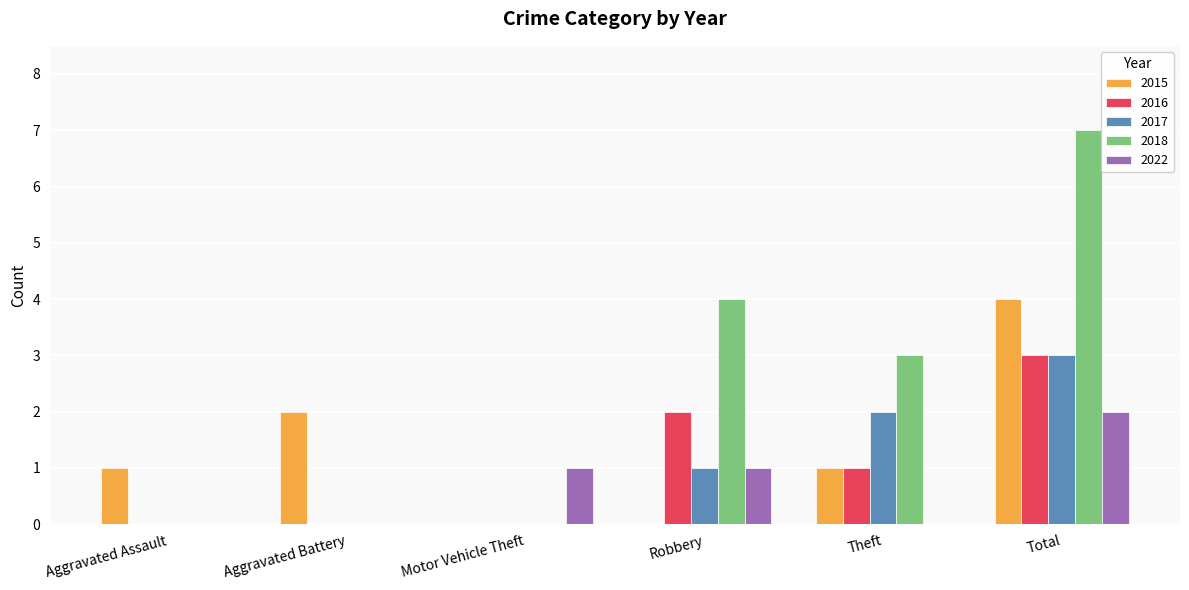

Reading left to right, transcribe all the data shown in this chart.

2015: Aggravated Assault=1	Aggravated Battery=2	Motor Vehicle Theft=0	Robbery=0	Theft=1	Total=4
2016: Aggravated Assault=0	Aggravated Battery=0	Motor Vehicle Theft=0	Robbery=2	Theft=1	Total=3
2017: Aggravated Assault=0	Aggravated Battery=0	Motor Vehicle Theft=0	Robbery=1	Theft=2	Total=3
2018: Aggravated Assault=0	Aggravated Battery=0	Motor Vehicle Theft=0	Robbery=4	Theft=3	Total=7
2022: Aggravated Assault=0	Aggravated Battery=0	Motor Vehicle Theft=1	Robbery=1	Theft=0	Total=2